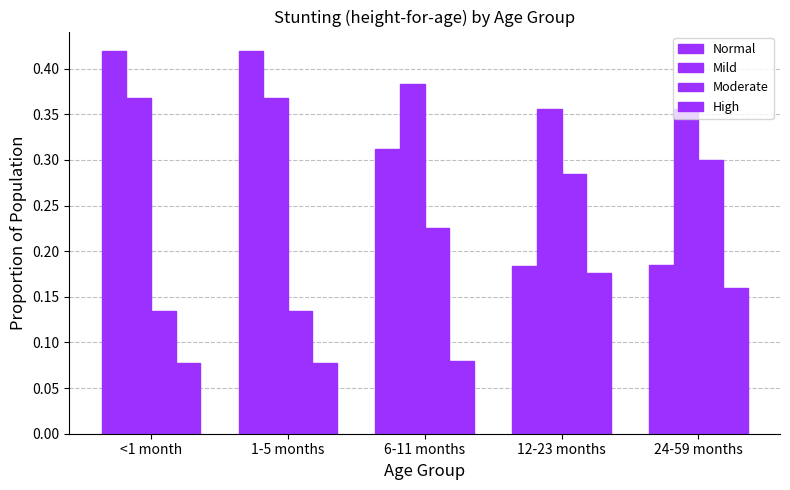

Is it true that Mild equals 0.4 at 1-5 months?

True